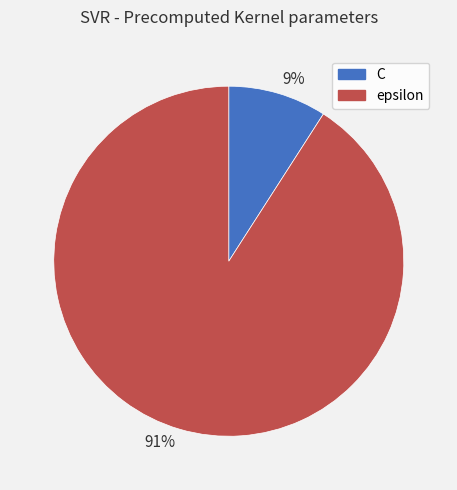

To the nearest percent, what is the difference between the largest and smallest slice percentages?

82%